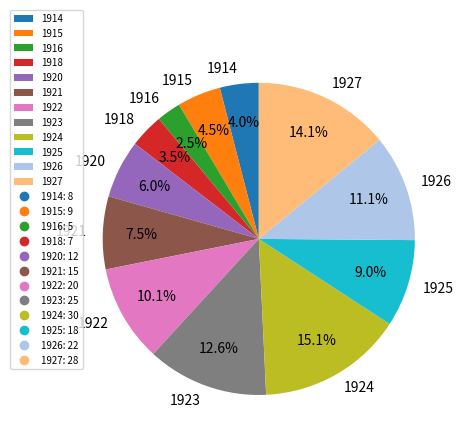

Is there any slice that represents more than half of the pie?

No